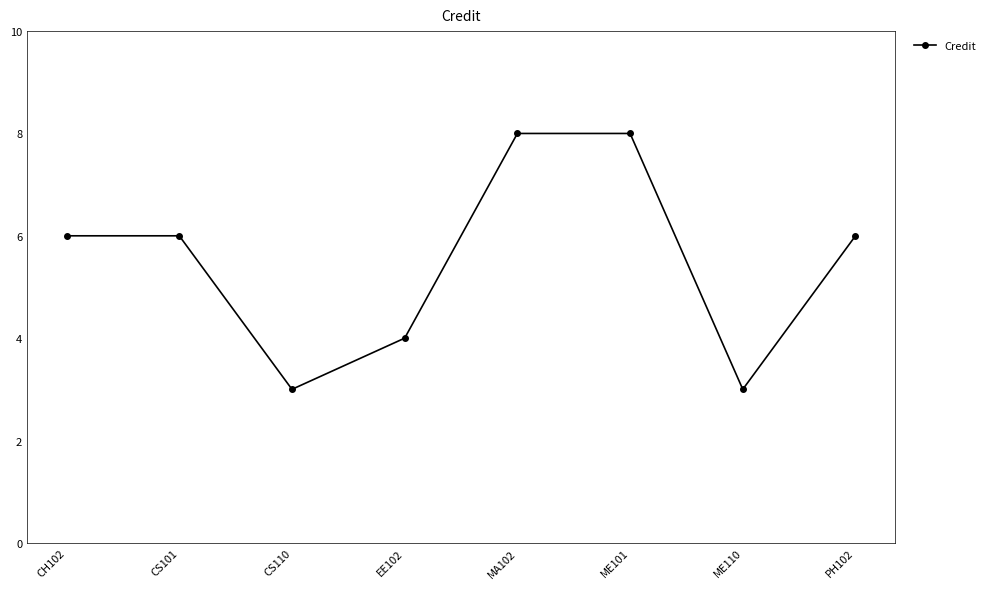

What is the label of the 2nd point from the right?

ME110